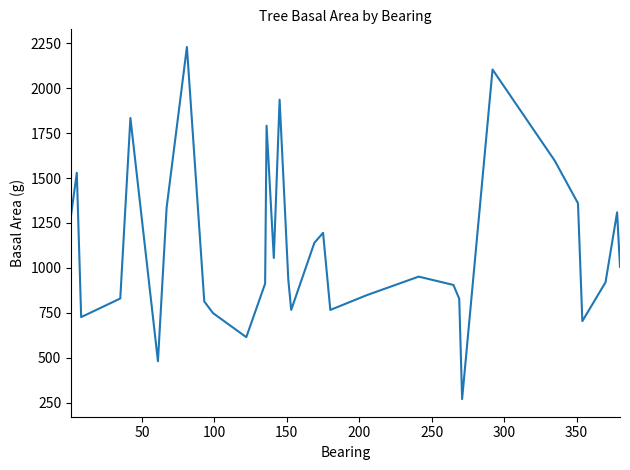

What is the maximum value shown in the chart?

2229.8